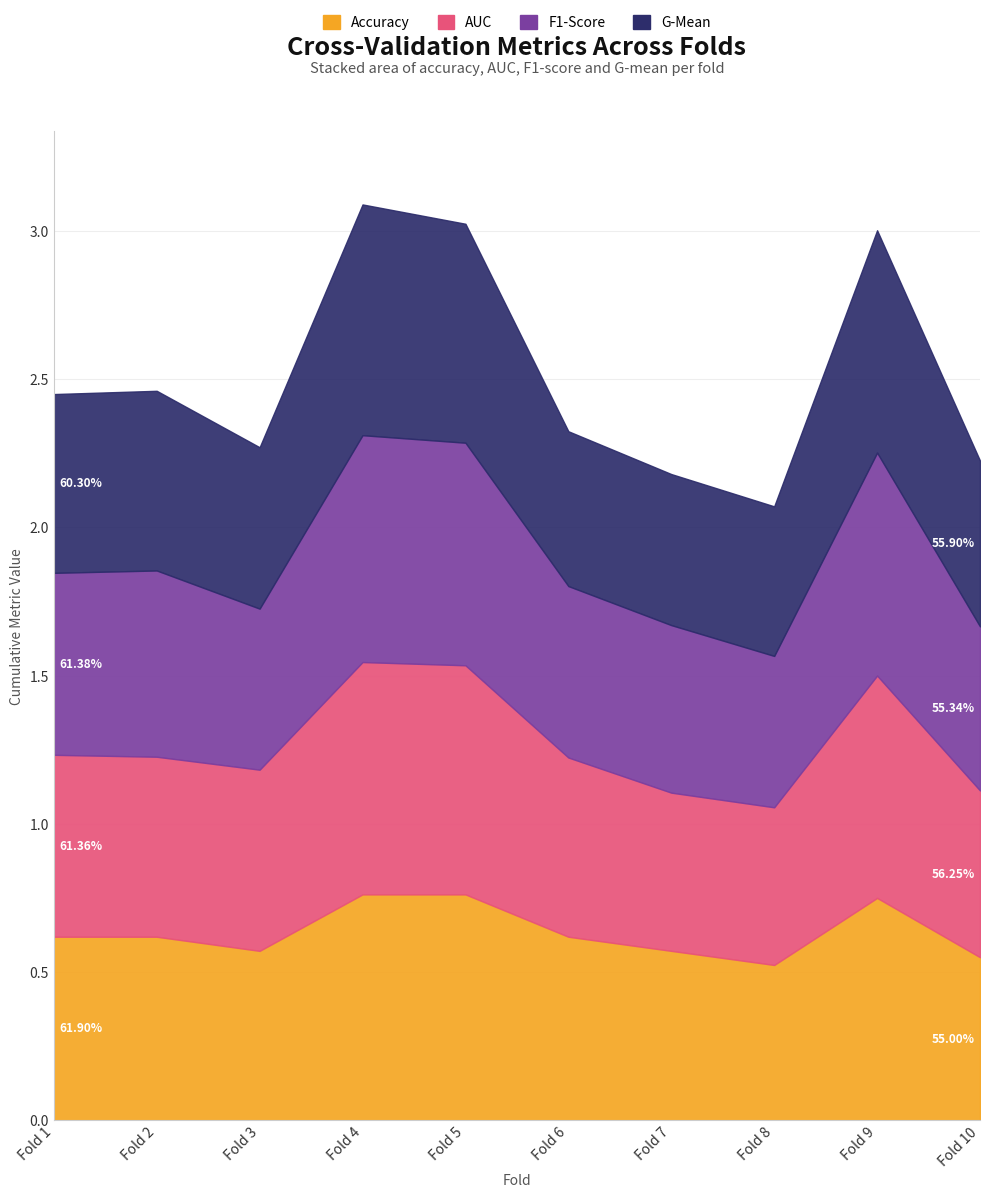

Reading left to right, transcribe all the data shown in this chart.

accuracy: 1=0.6	2=0.6	3=0.6	4=0.8	5=0.8	6=0.6	7=0.6	8=0.5	9=0.8	10=0.6
auc: 1=0.6	2=0.6	3=0.6	4=0.8	5=0.8	6=0.6	7=0.5	8=0.5	9=0.8	10=0.6
f1_score: 1=0.6	2=0.6	3=0.5	4=0.8	5=0.8	6=0.6	7=0.6	8=0.5	9=0.8	10=0.6
g_mean: 1=0.6	2=0.6	3=0.5	4=0.8	5=0.7	6=0.5	7=0.5	8=0.5	9=0.8	10=0.6